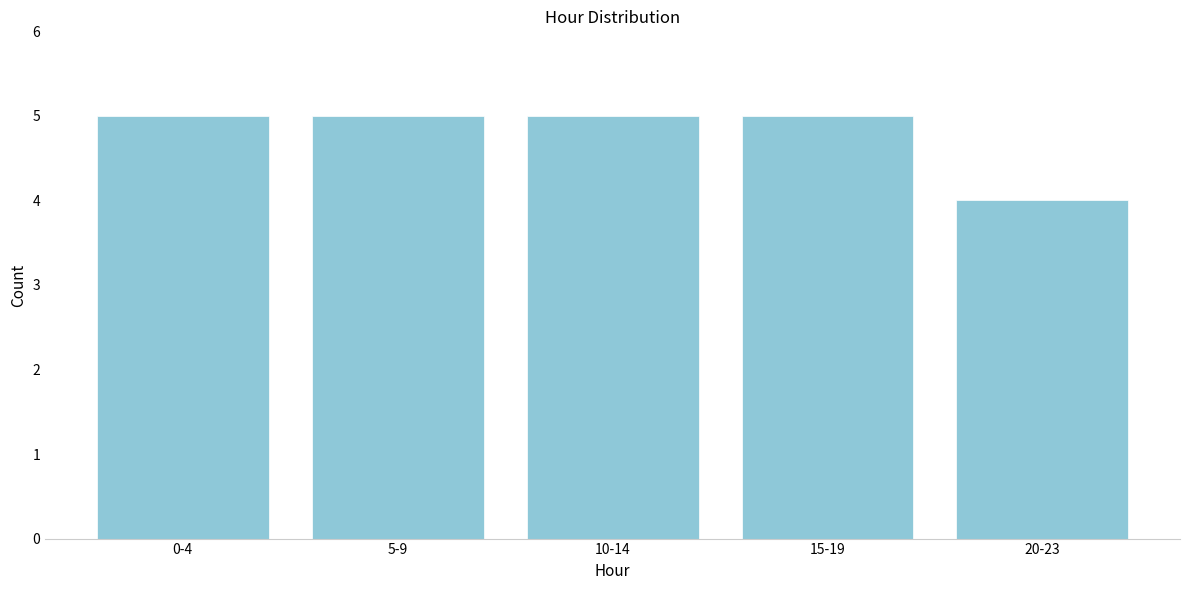

Reading left to right, extract all data points from this chart.

0-4=5	5-9=5	10-14=5	15-19=5	20-23=4